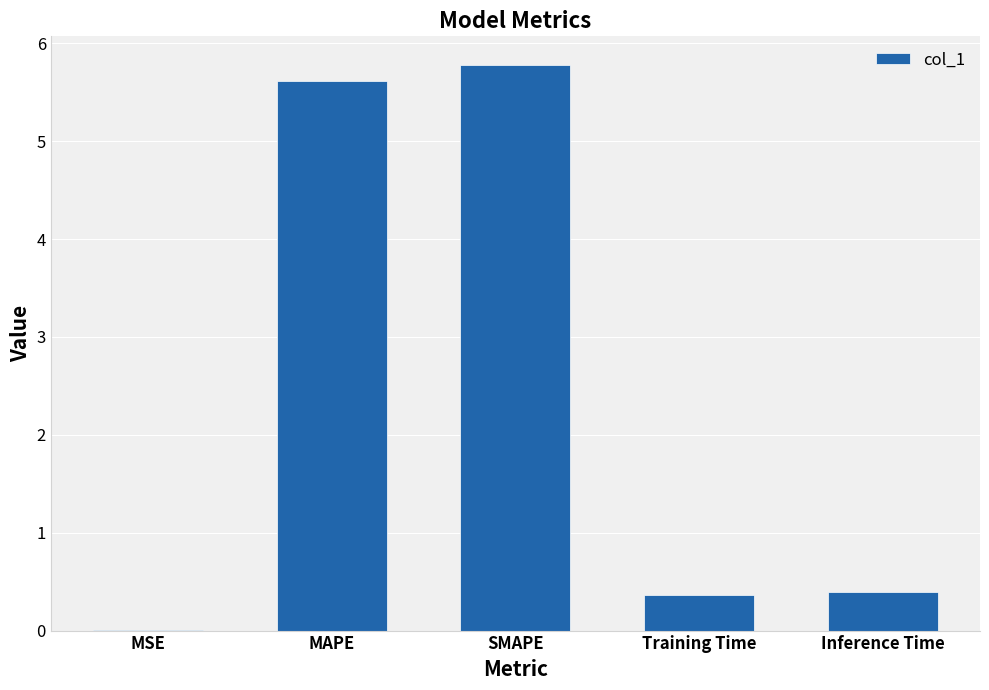

What is the sum of all values?

12.2